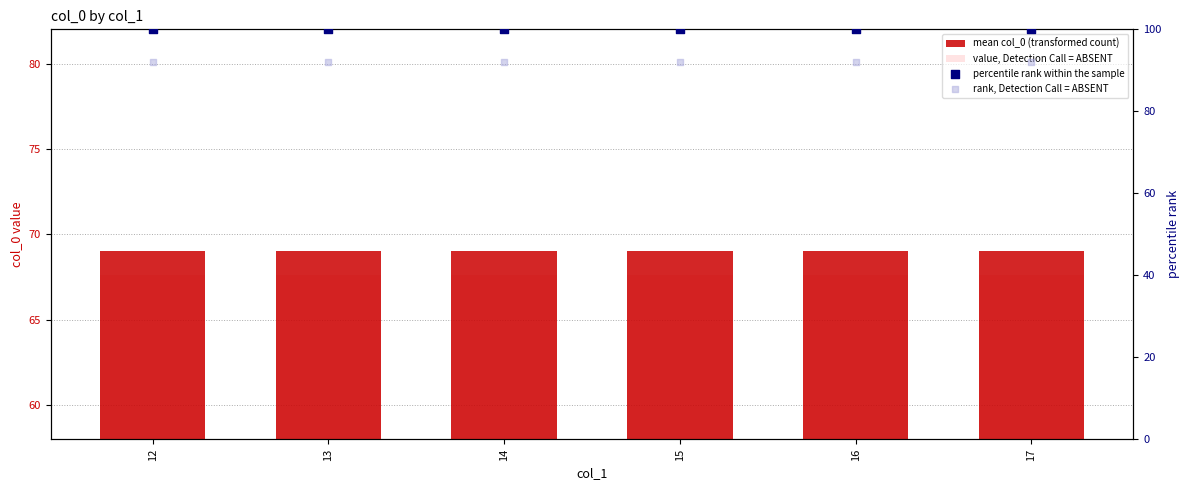

Which series reaches the minimum Y coordinate?

value, Detection Call = ABSENT